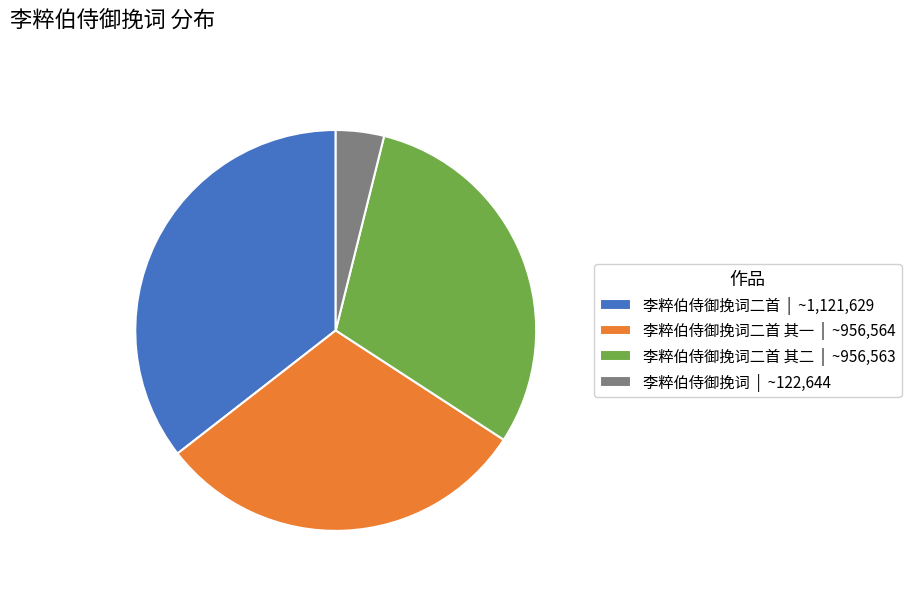

Is there any slice that represents more than half of the pie?

No